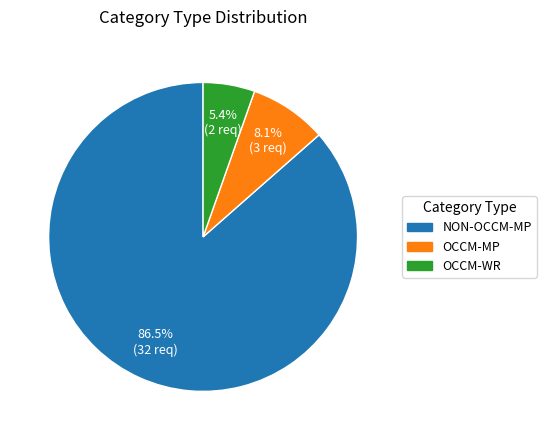

Is NON-OCCM-MP the majority of the pie?

Yes